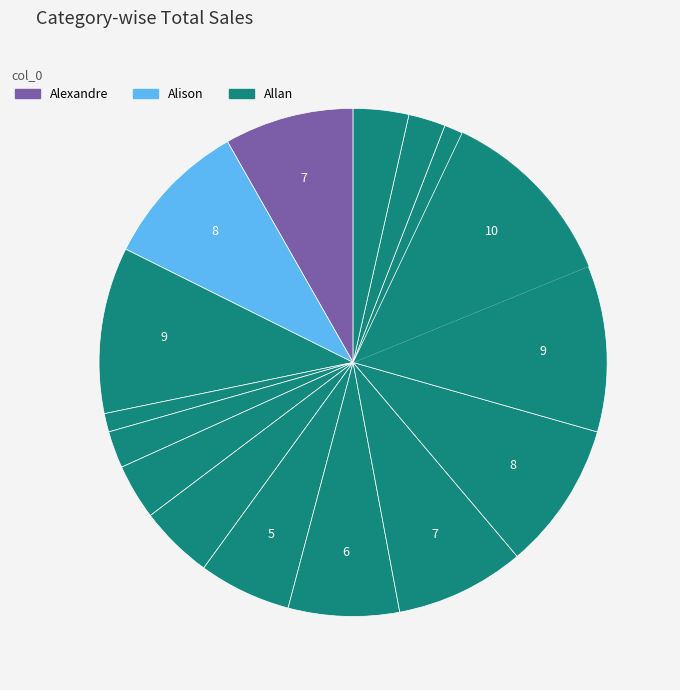

Count the number of slices in the pie.

16